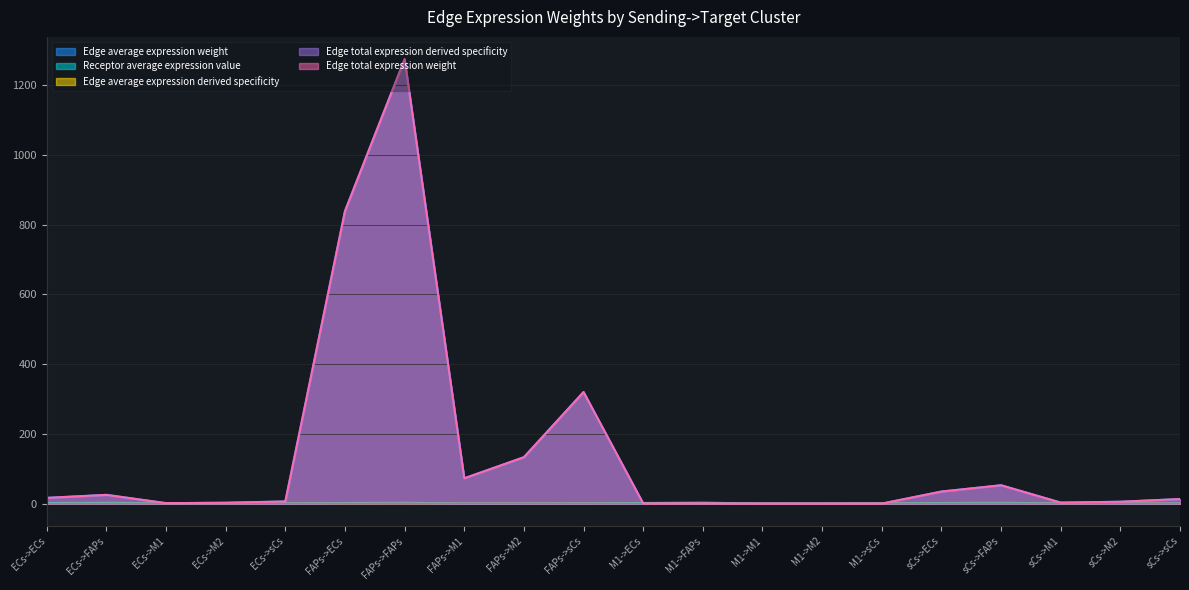

What is the greatest value displayed?

1274.3